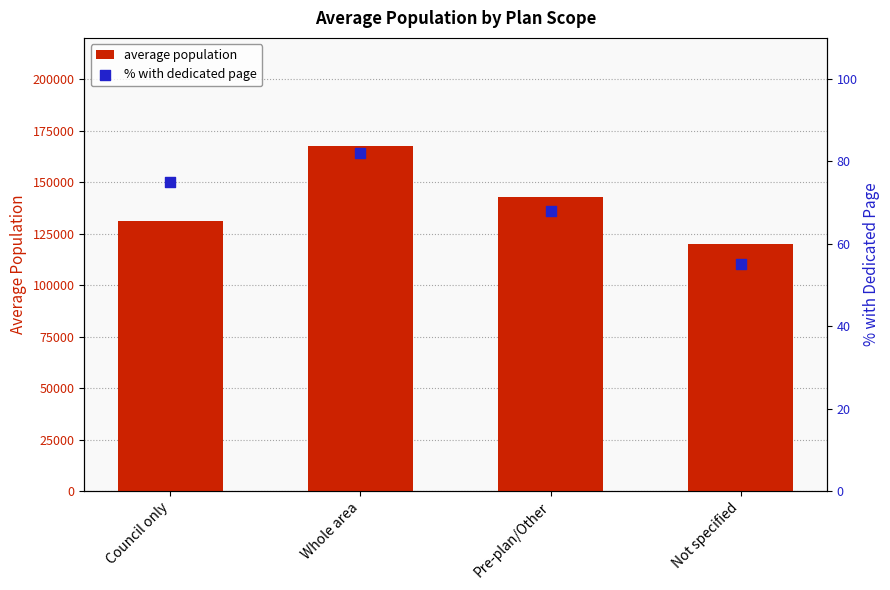

Which series has the largest Y range (max minus min)?

average population